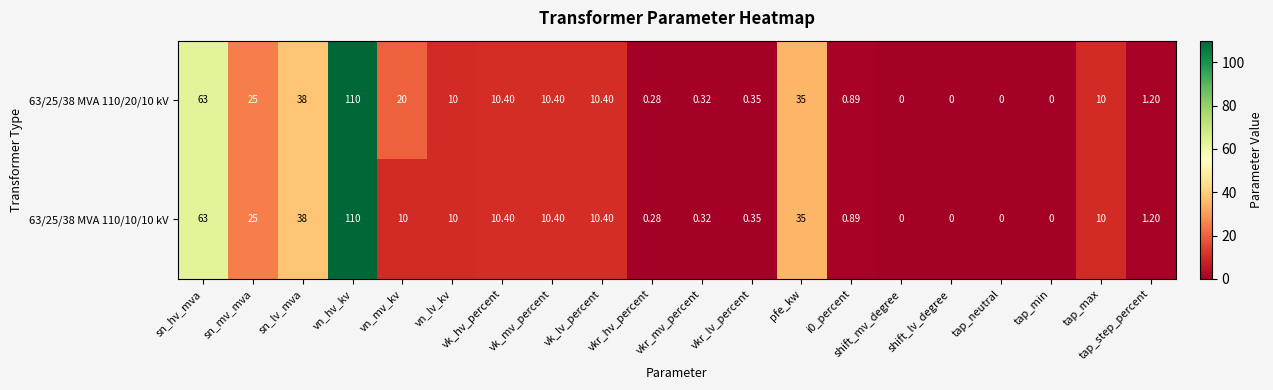

Where does the 63/25/38 MVA 110/10/10 kV series first go above 10?

sn_hv_mva